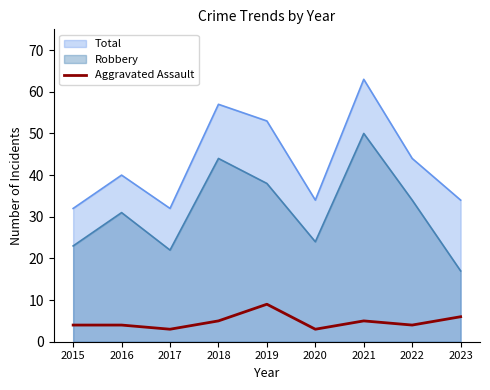

True or false: the data shows 8 at 2018.

False